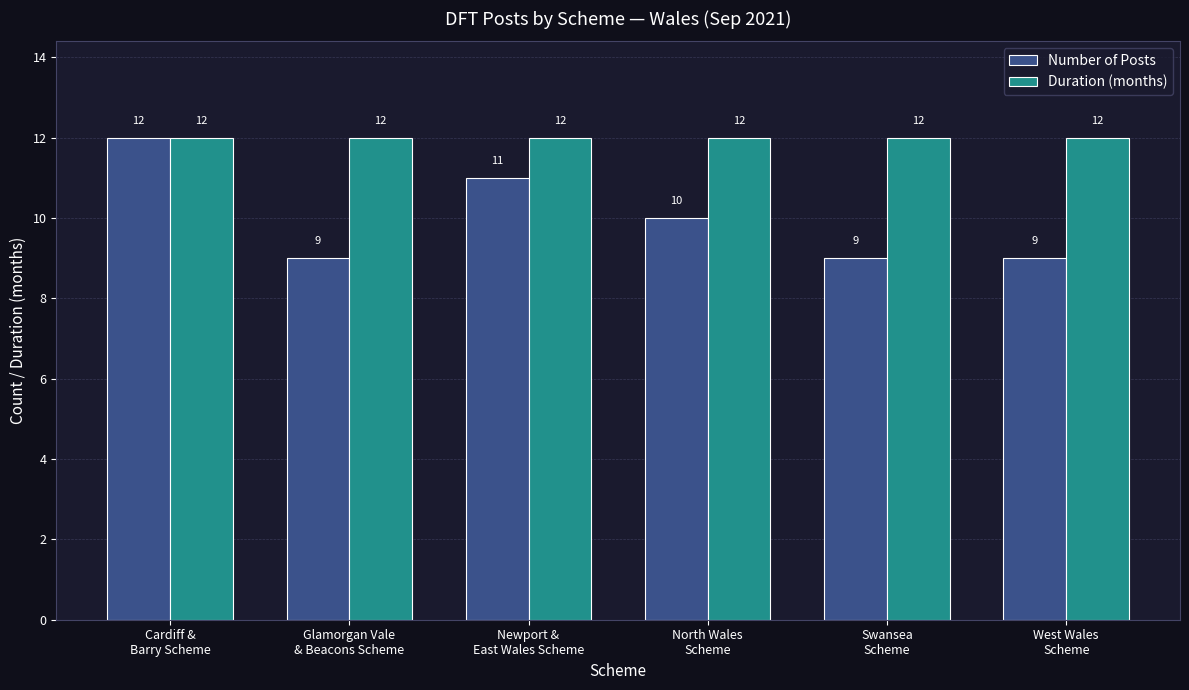

Where does the Number of Posts series first go above 10?

Cardiff &
Barry Scheme